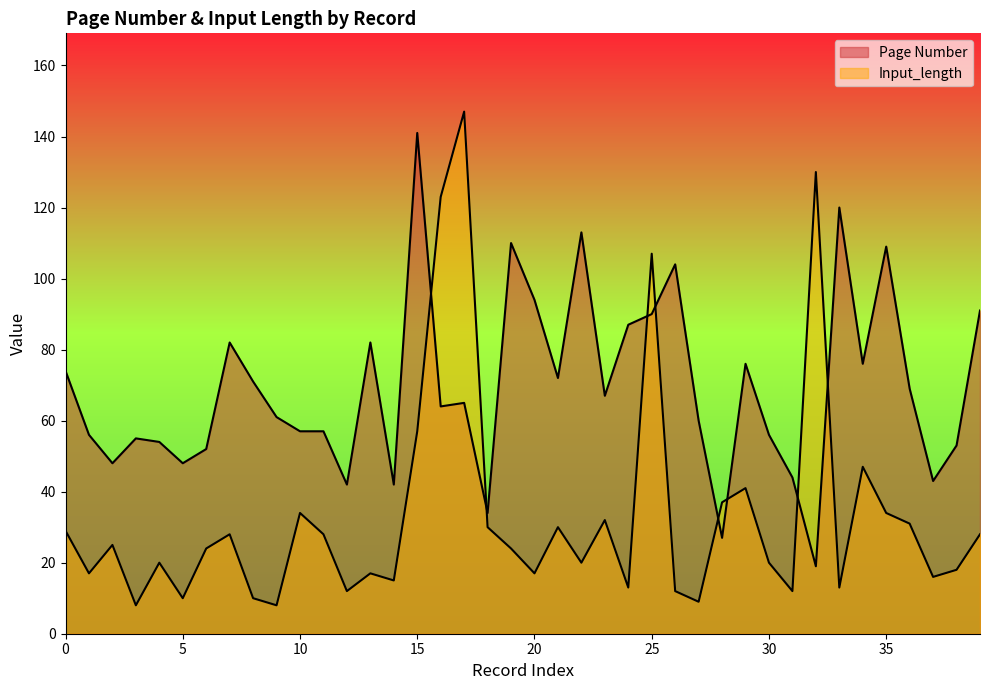

The value of Page Number at 30 is 56. True or false?

True